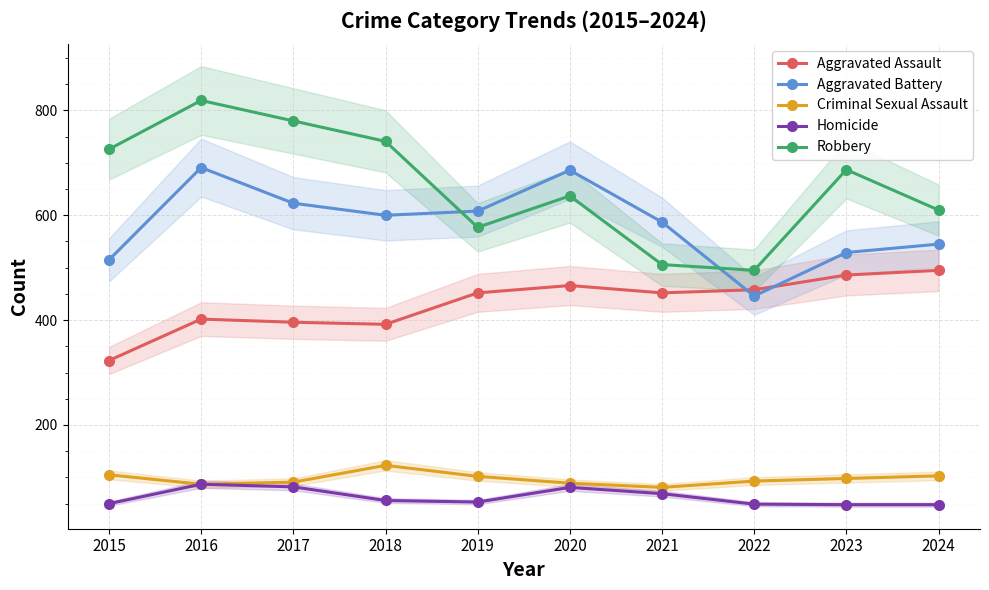

What is the sum of the Criminal Sexual Assault values at 2020 and 2017?

180